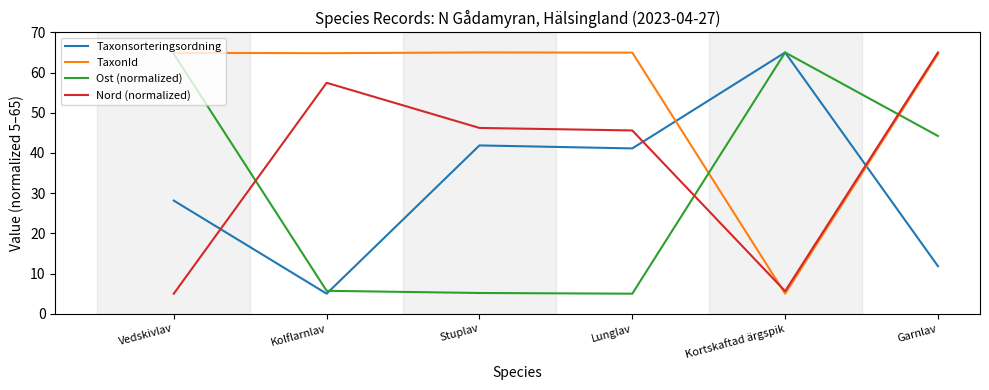

What position from the left is Stuplav?

3